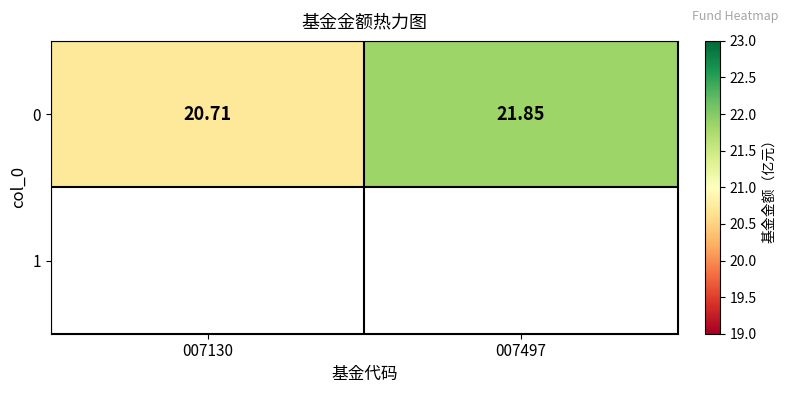

What is the sum of the values at 007130 and 007497?

42.6